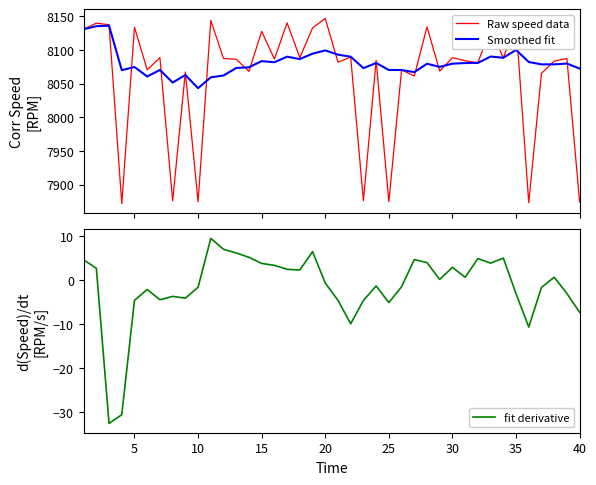

What is the highest value of the fit derivative series?

9.4